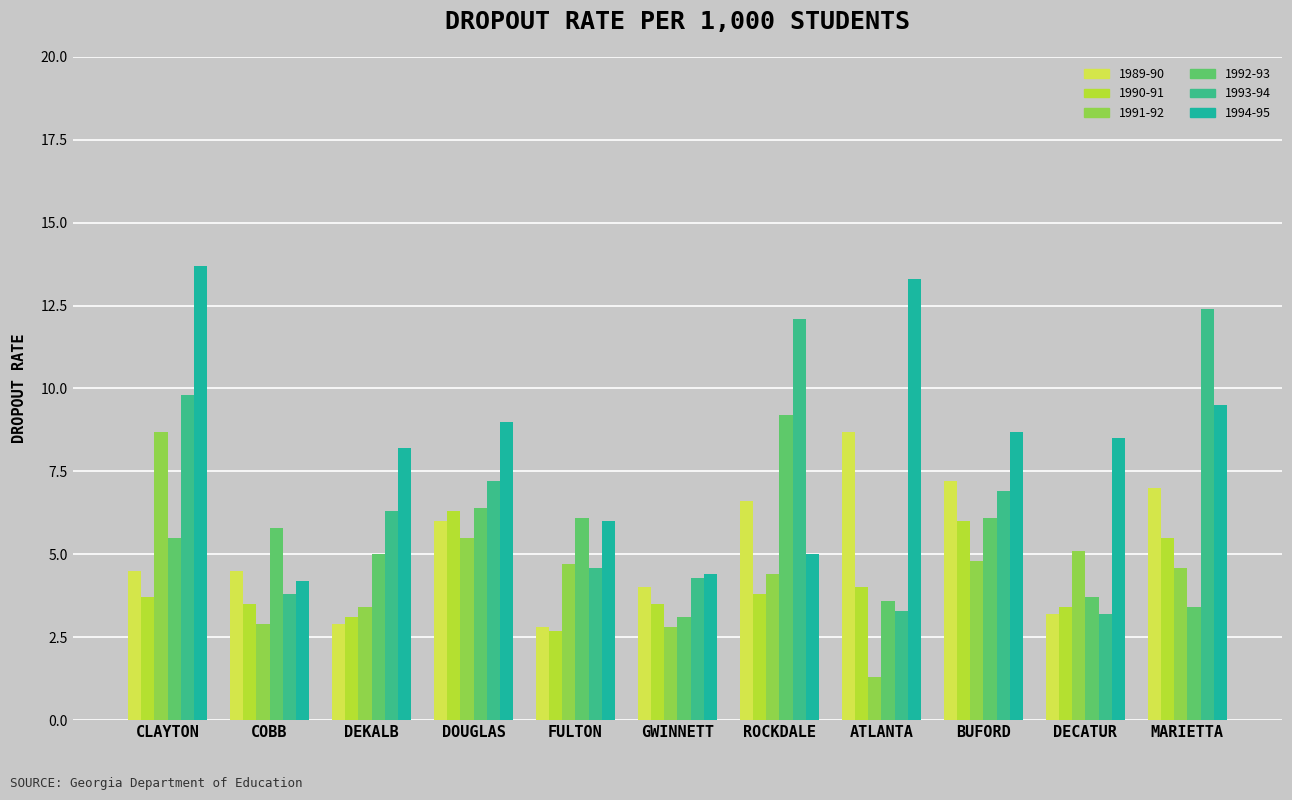

Is it true that 1992-93 equals 8.8 at FULTON?

False